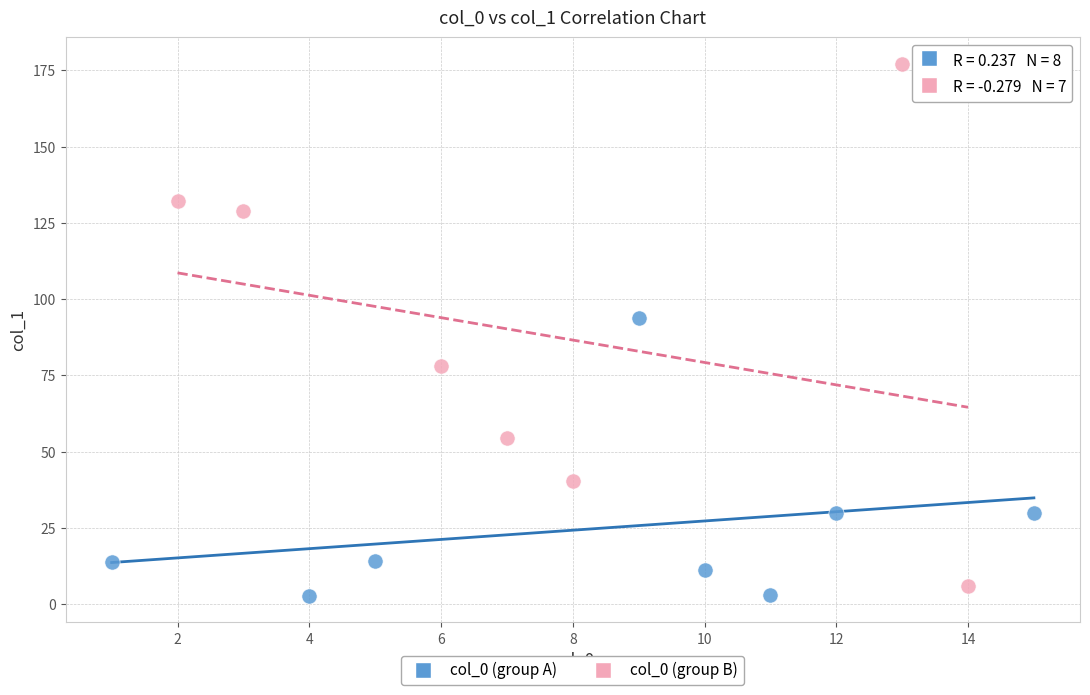

Which series has the largest Y range (max minus min)?

col_0 (group B)